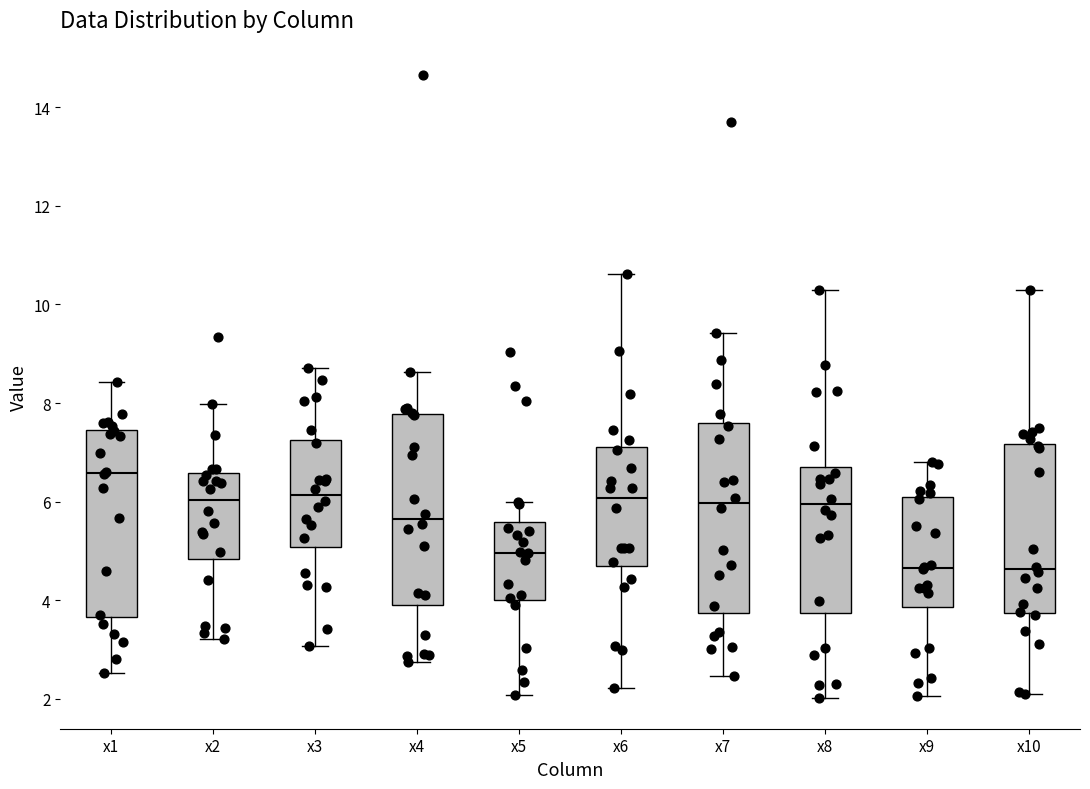

Reading left to right, transcribe this box plot: for each box, give where its median line is, the range the box spans, and where its two whiskers end, as read against the y-axis. The values are not printed on the chart, so give them approximately, as read against the axis.

x1: median 6.6, box 3.6 to 7.4, whiskers 2.6 to 8.4
x2: median 6.0, box 4.8 to 6.6, whiskers 3.2 to 8.0
x3: median 6.2, box 5.0 to 7.2, whiskers 3.0 to 8.8
x4: median 5.6, box 4.0 to 7.8, whiskers 2.8 to 8.6
x5: median 5.0, box 4.0 to 5.6, whiskers 2.0 to 6.0
x6: median 6.0, box 4.6 to 7.0, whiskers 2.2 to 10.6
x7: median 6.0, box 3.8 to 7.6, whiskers 2.4 to 9.4
x8: median 6.0, box 3.8 to 6.8, whiskers 2.0 to 10.2
x9: median 4.6, box 3.8 to 6.0, whiskers 2.0 to 6.8
x10: median 4.6, box 3.8 to 7.2, whiskers 2.0 to 10.2